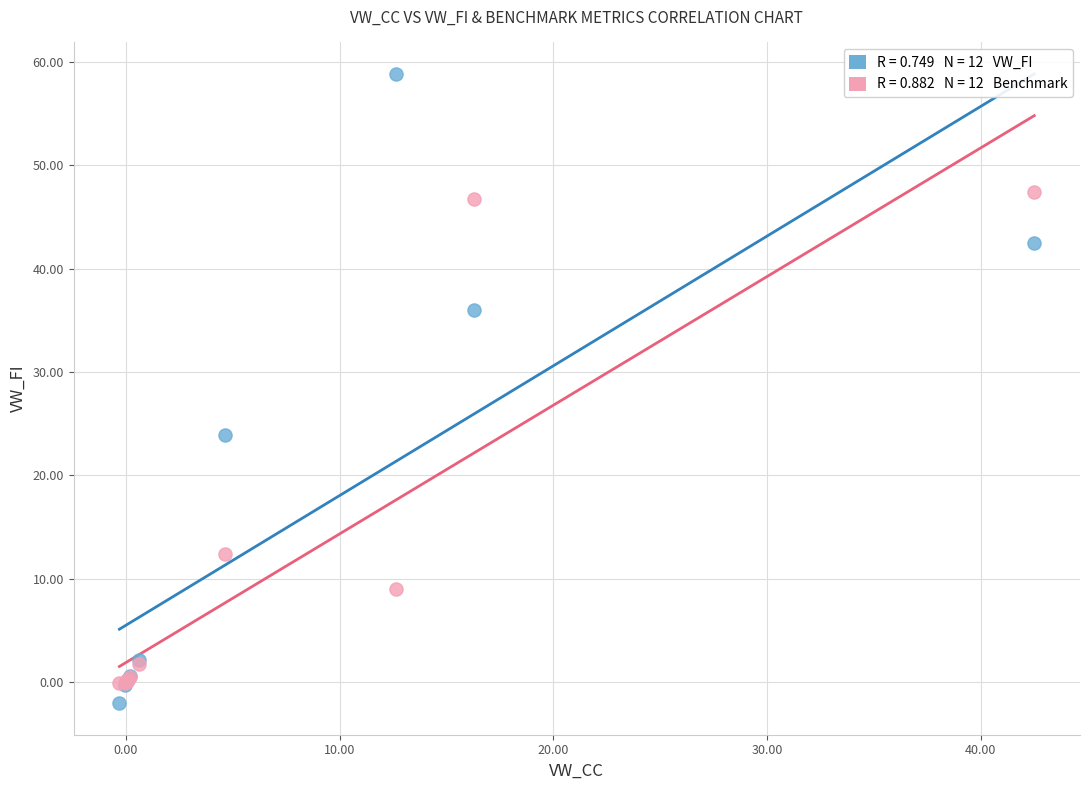

Across all series, what Y value is closest to 28?

23.9